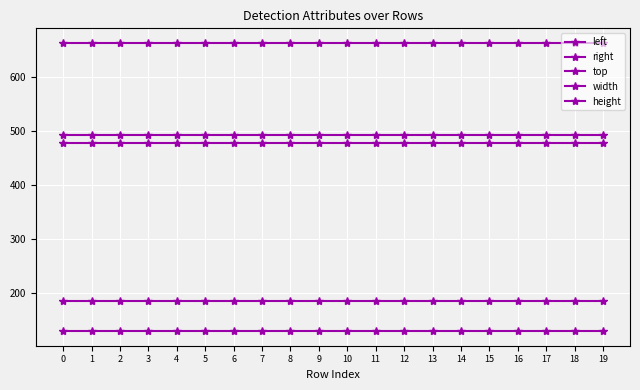

Does the chart have visible grid lines?

Yes